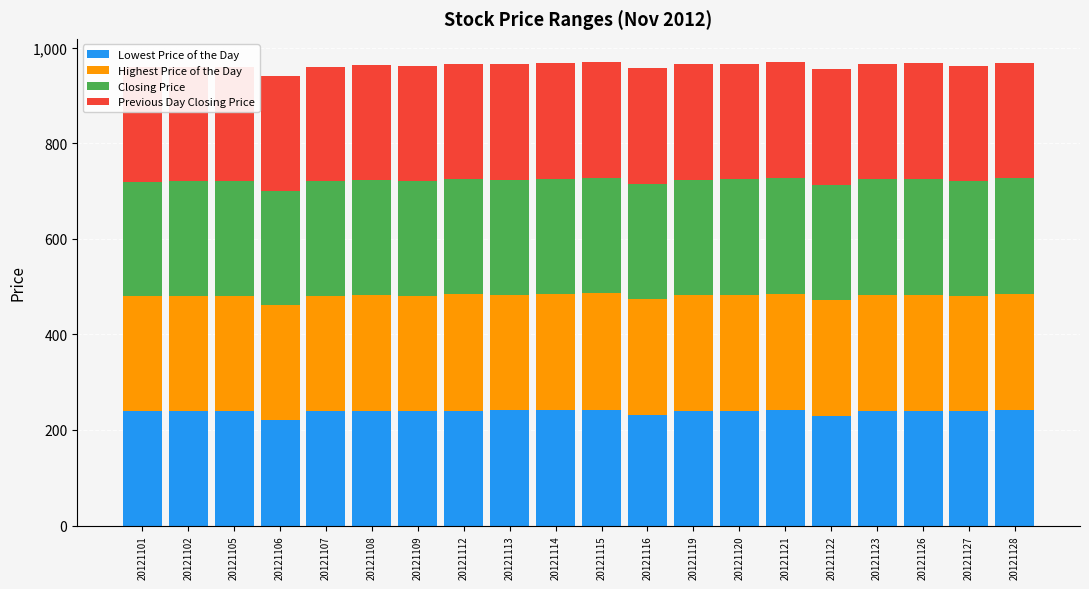

Reading left to right, transcribe all the data shown in this chart.

Lowest Price of the Day: 239	240	239	220	239	240	239	240	241	241	242	231	240	240	242	230	240	240	240	242
Highest Price of the Day: 241	241	241	241	241	242	242	244	242	243	244	243	243	243	243	242	243	243	240	243
Closing Price: 239	240	240	239	240	241	240	242	241	242	242	241	241	242	242	241	242	242	240	242
Previous Day Closing Price: 240	239	240	240	239	240	241	240	242	241	242	242	241	241	242	242	241	242	242	240